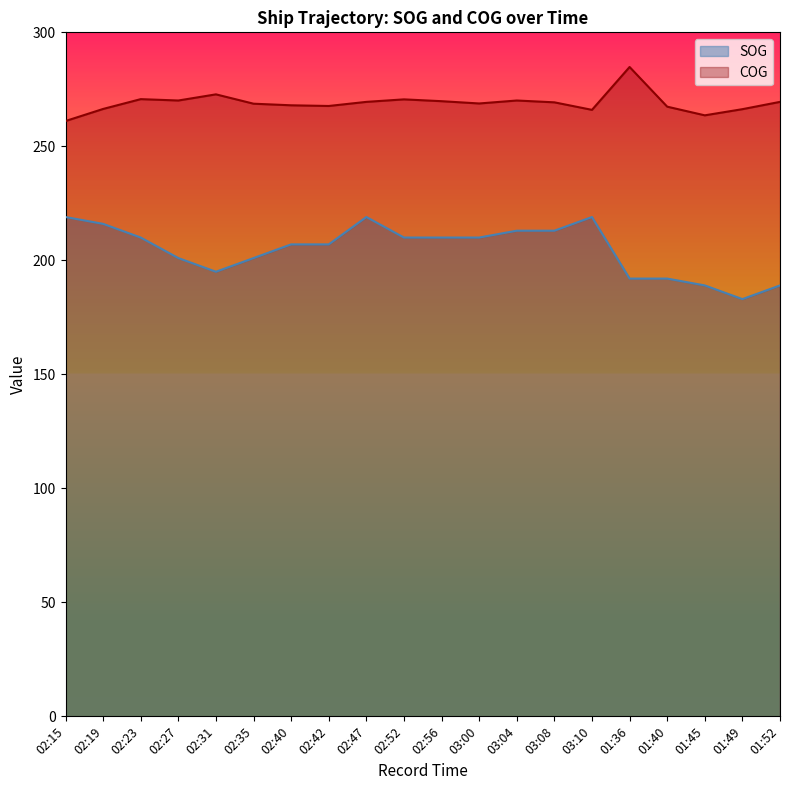

Rank the series by their average value, from lowest to highest.

SOG, COG